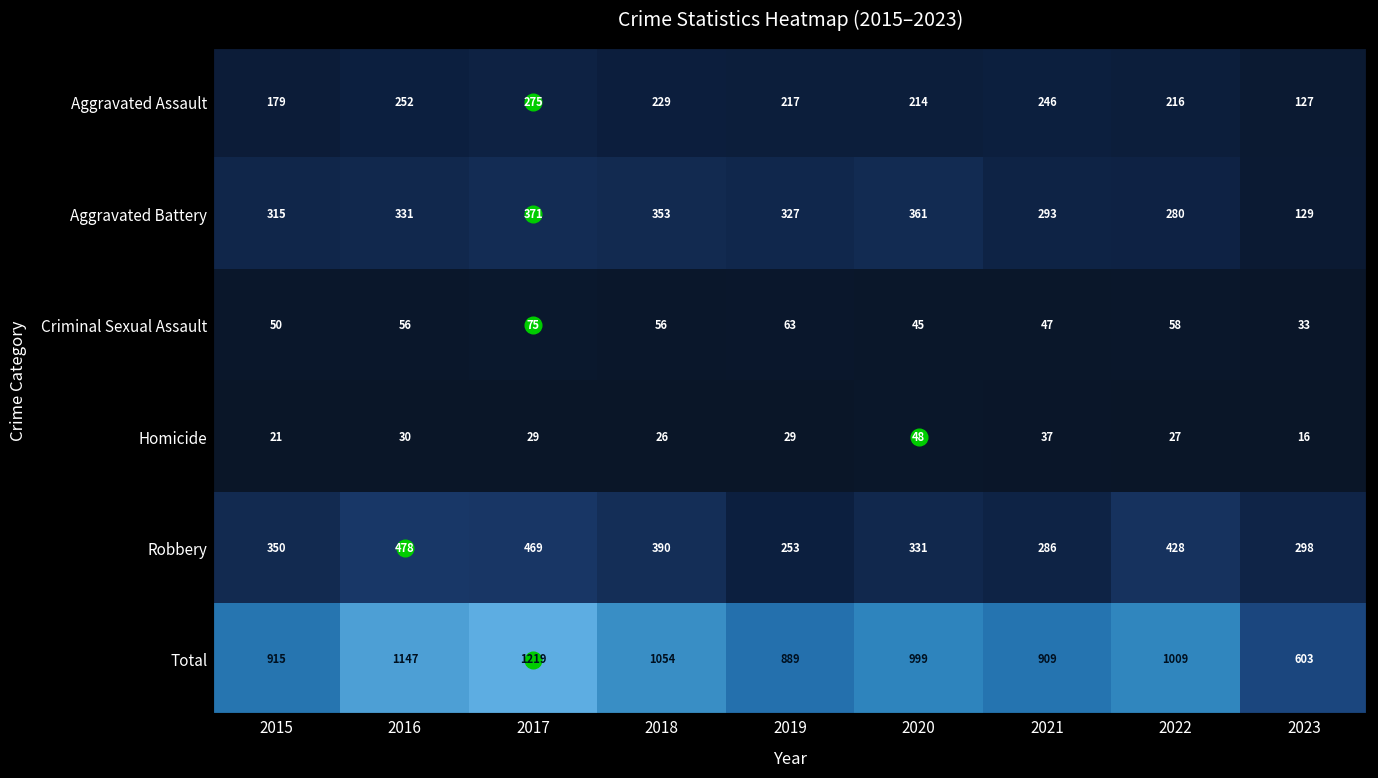

What is the difference between the Aggravated Assault values at 2022 and 2021?

30